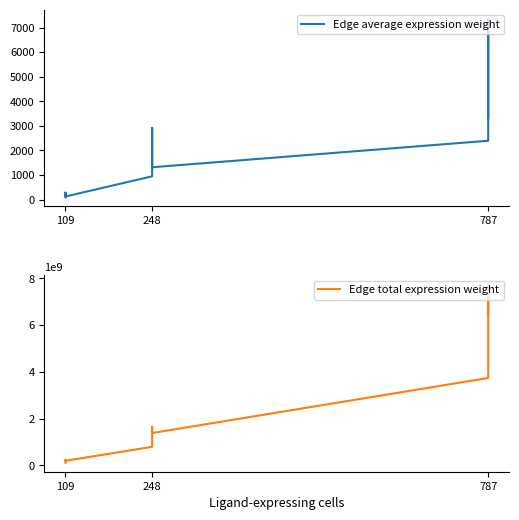

What is the total value across all series at 787?

6510414983.2